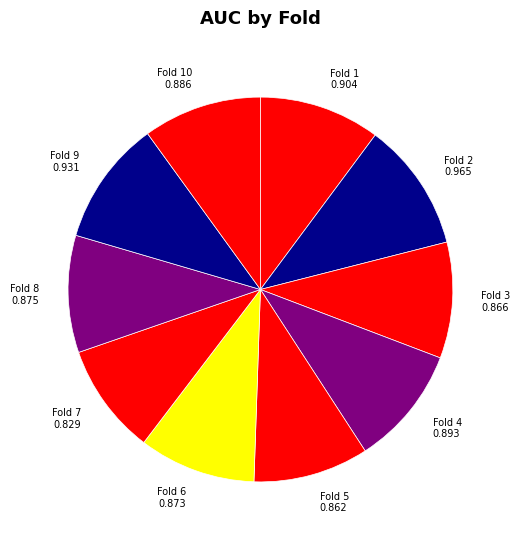

Does Fold 2 0.965 account for over 50% of the chart?

No